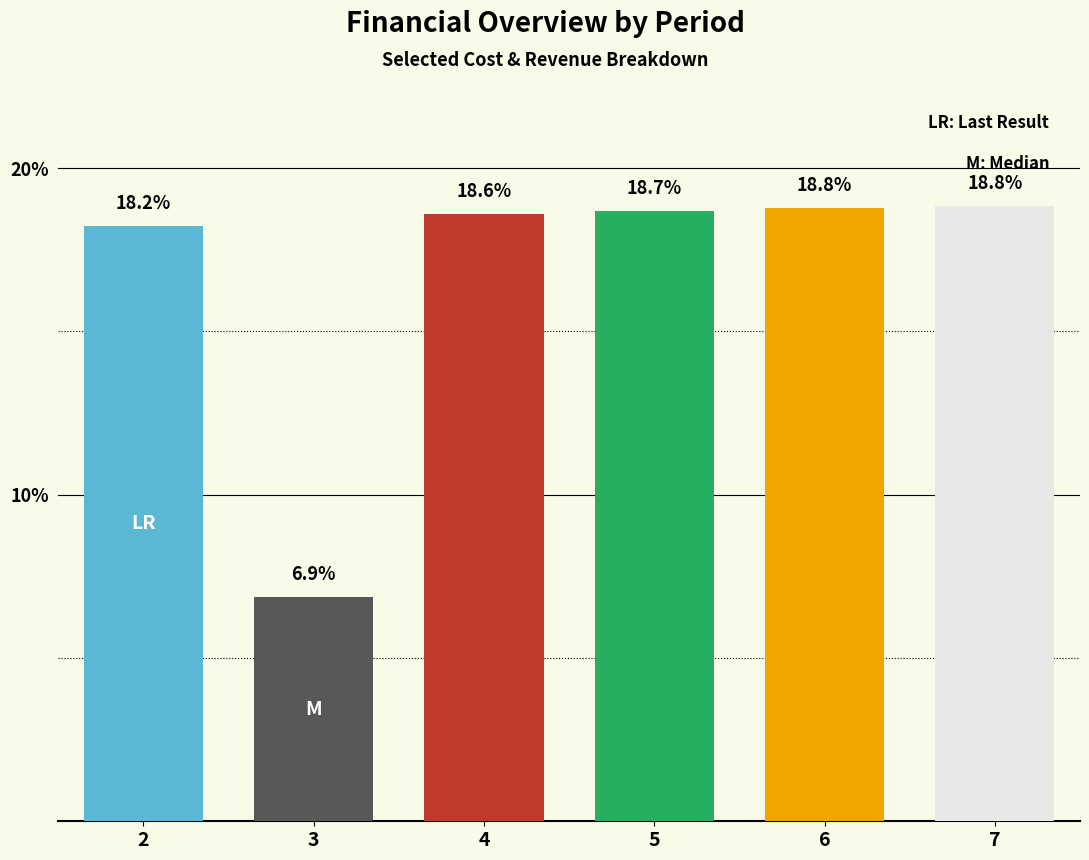

What is the difference between the values at 4 and 3?

11.7